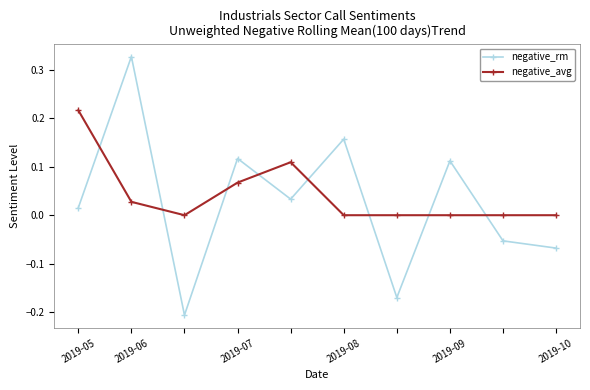

How many values in the negative_rm series are below 0?

4